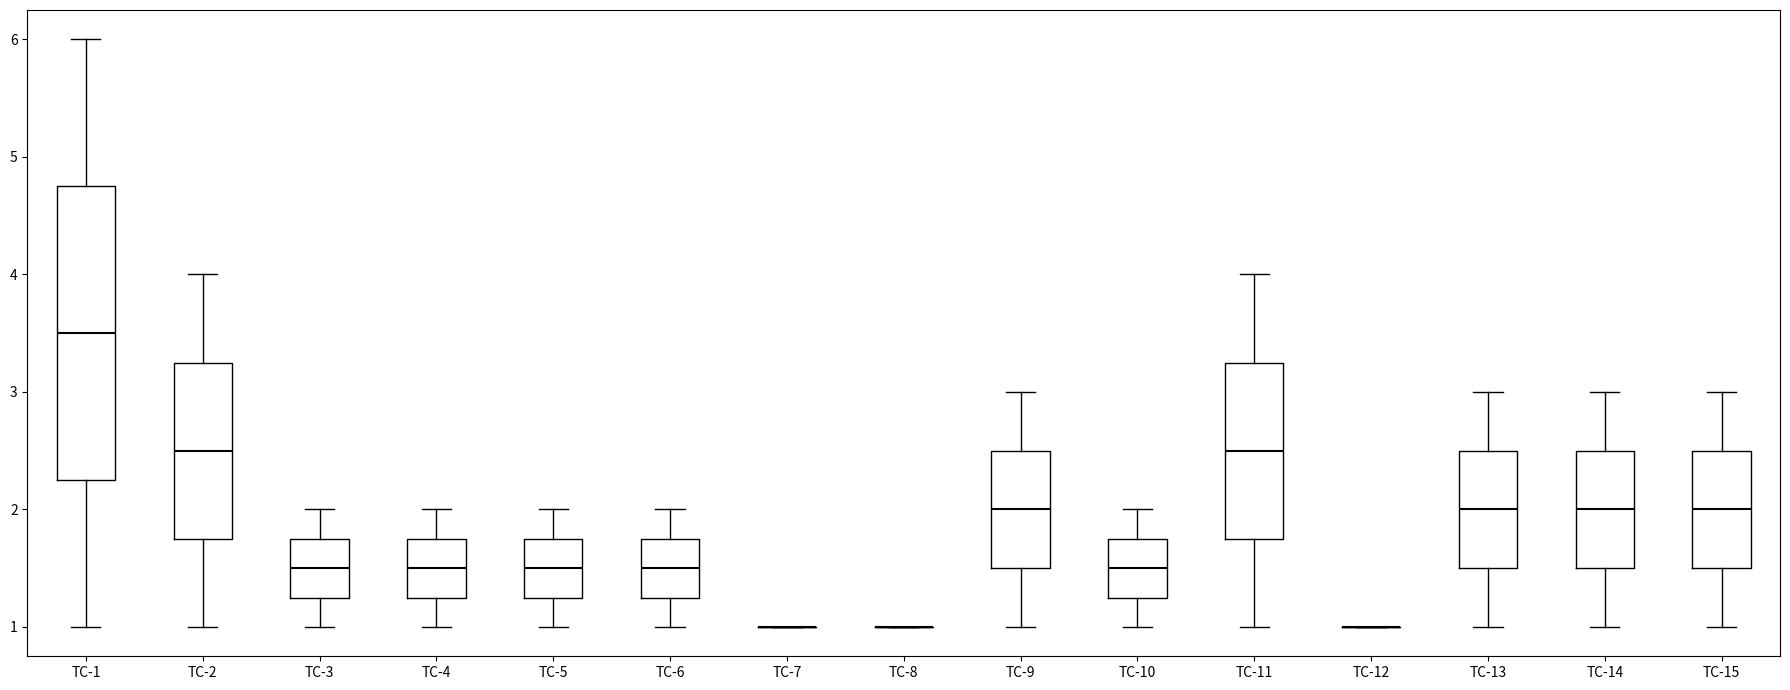

Reading left to right, read every box against the y-axis: the position of its median line, the range the box covers, and the ends of its whiskers. The values are not printed on the chart, so give them approximately, as read against the axis.

TC-1: median 3.5, box 2.3 to 4.8, whiskers 1.0 to 6.0
TC-2: median 2.5, box 1.8 to 3.3, whiskers 1.0 to 4.0
TC-3: median 1.5, box 1.3 to 1.8, whiskers 1.0 to 2.0
TC-4: median 1.5, box 1.3 to 1.8, whiskers 1.0 to 2.0
TC-5: median 1.5, box 1.3 to 1.8, whiskers 1.0 to 2.0
TC-6: median 1.5, box 1.3 to 1.8, whiskers 1.0 to 2.0
TC-7: box collapsed to a line at 1.0, whiskers 1.0 to 1.0
TC-8: box collapsed to a line at 1.0, whiskers 1.0 to 1.0
TC-9: median 2.0, box 1.5 to 2.5, whiskers 1.0 to 3.0
TC-10: median 1.5, box 1.3 to 1.8, whiskers 1.0 to 2.0
TC-11: median 2.5, box 1.8 to 3.3, whiskers 1.0 to 4.0
TC-12: box collapsed to a line at 1.0, whiskers 1.0 to 1.0
TC-13: median 2.0, box 1.5 to 2.5, whiskers 1.0 to 3.0
TC-14: median 2.0, box 1.5 to 2.5, whiskers 1.0 to 3.0
TC-15: median 2.0, box 1.5 to 2.5, whiskers 1.0 to 3.0